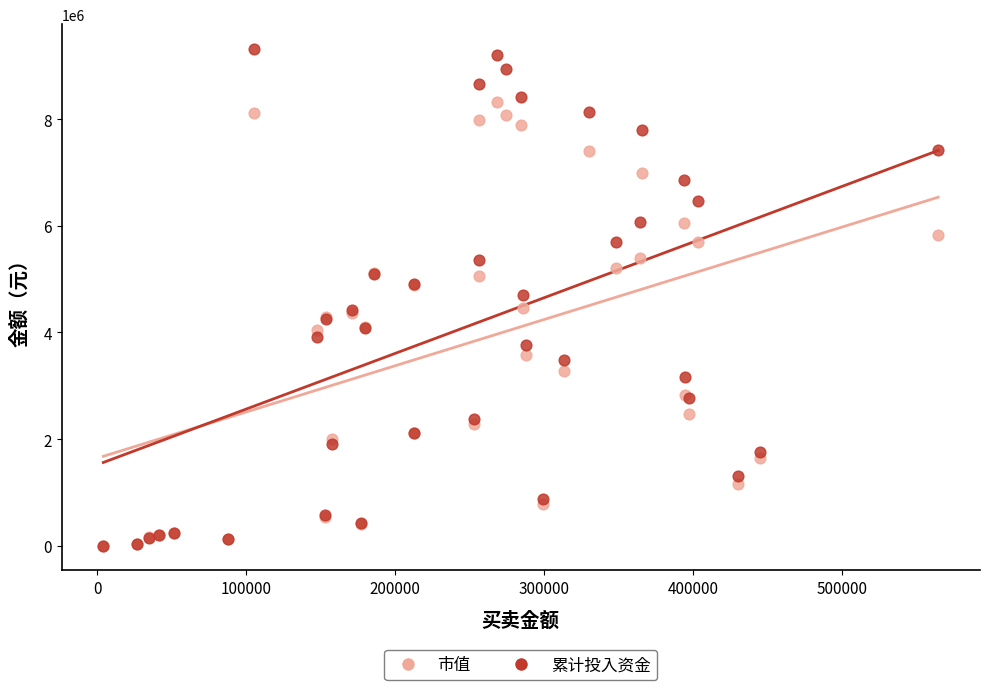

Which series reaches the maximum Y coordinate?

累计投入资金